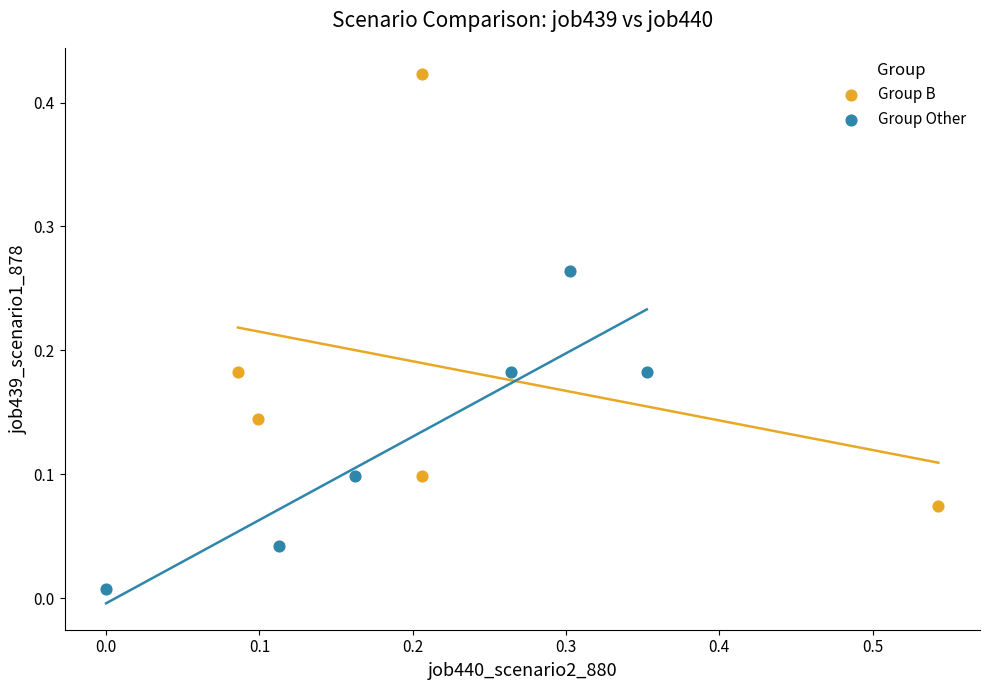

What are all the series names shown in the legend?

Group B, Group Other